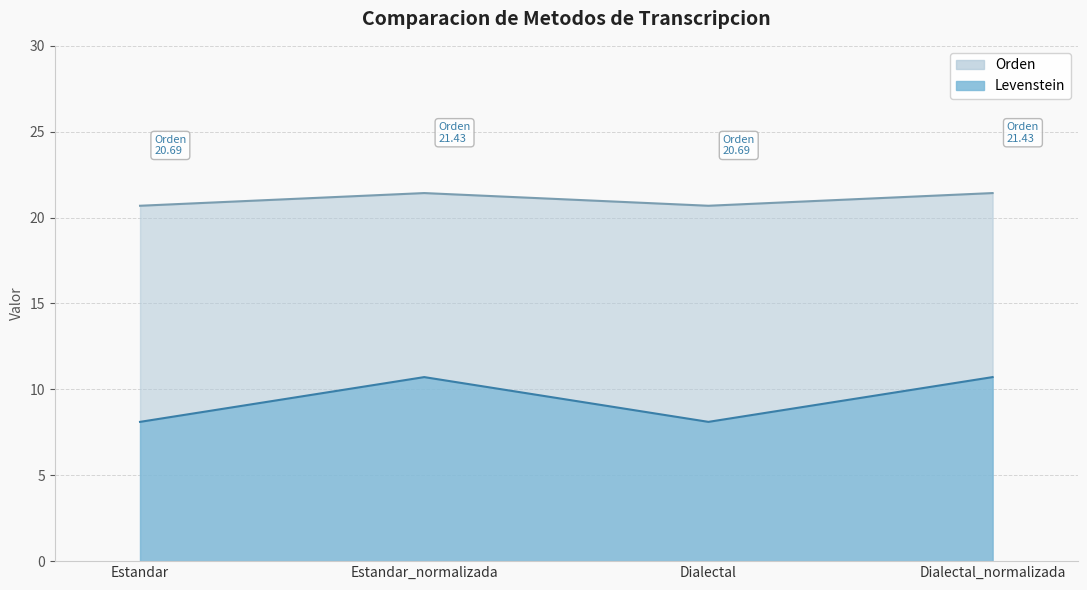

Does the chart have visible grid lines?

Yes